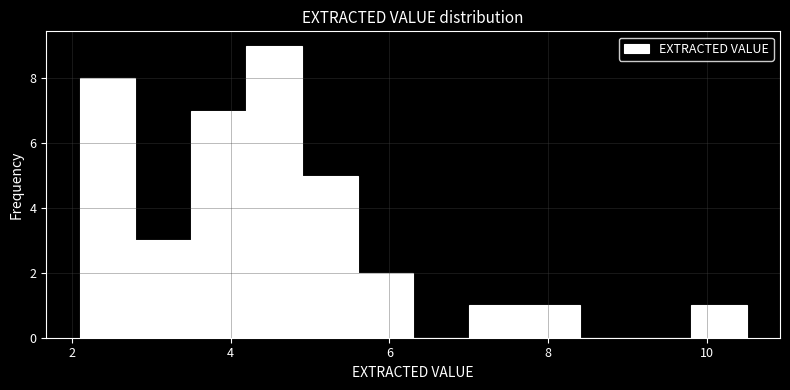

Around what value on the x-axis is the tallest bar? Give the approximate position of its centre, as read against the axis.

4.6